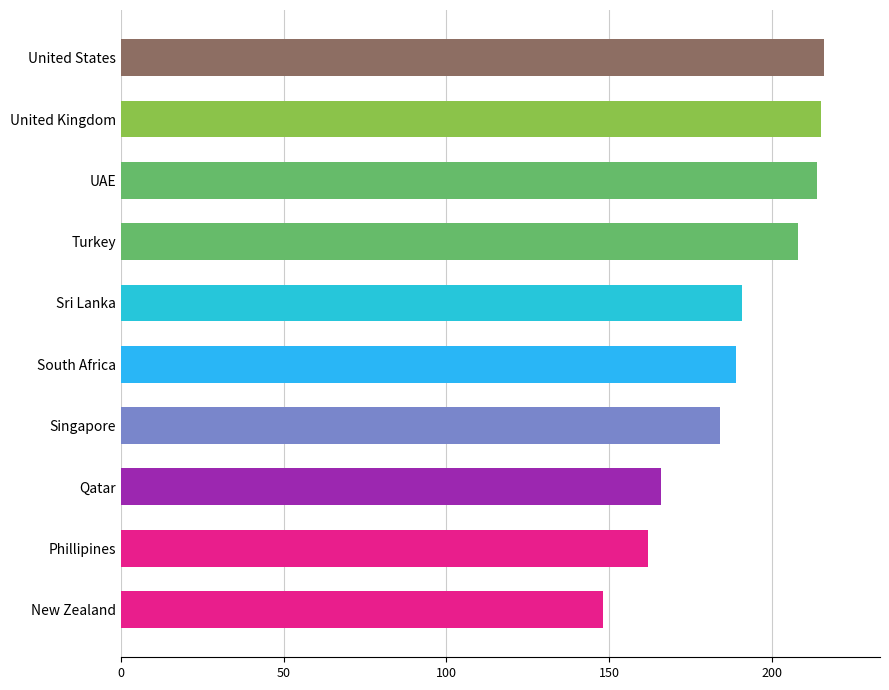

What is the average value?

189